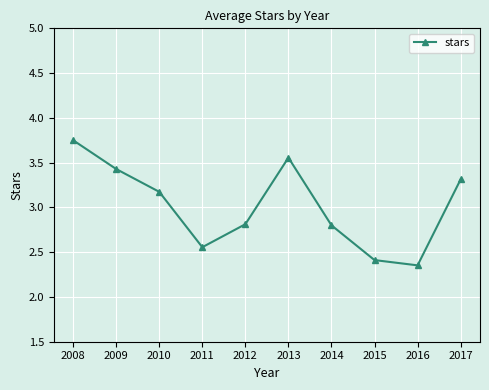

At which category does the chart reach its peak across all series?

2008